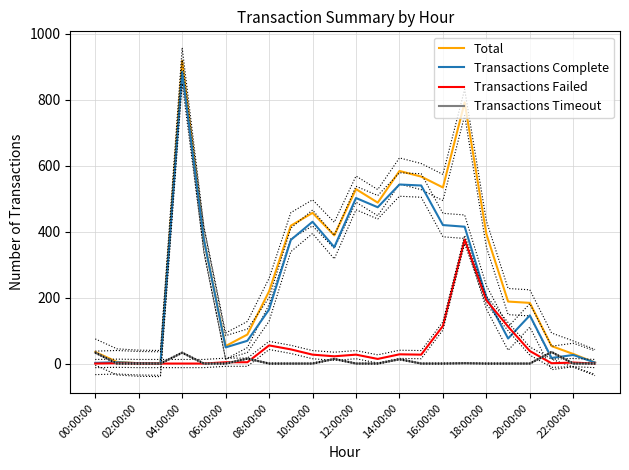

What is the label of the 18th point from the left?

17